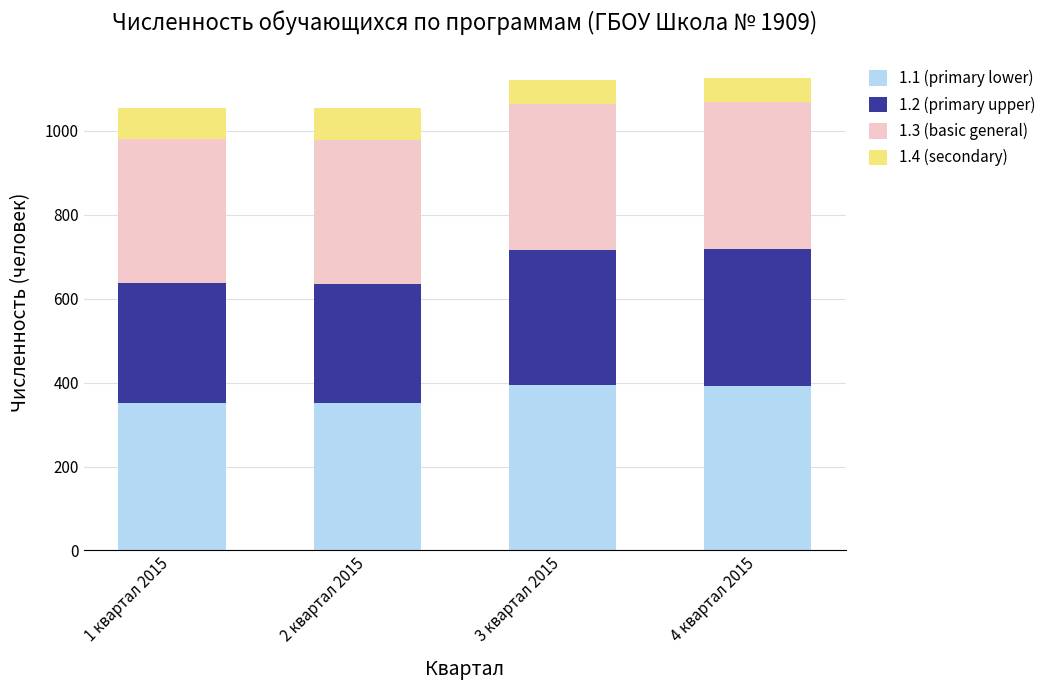

What is the difference between the second highest and second lowest values in the 1.1 (primary lower) series?

42